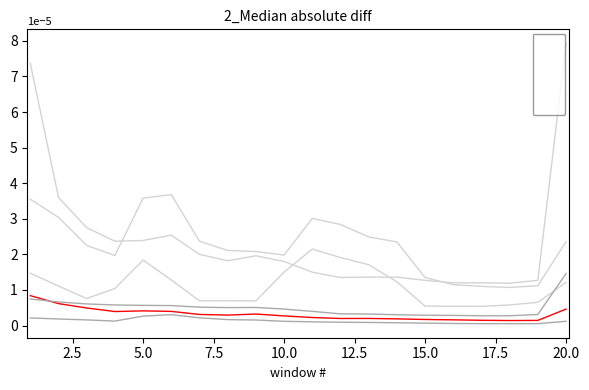

True or false: col_13 and col_15 cross at least once.

True